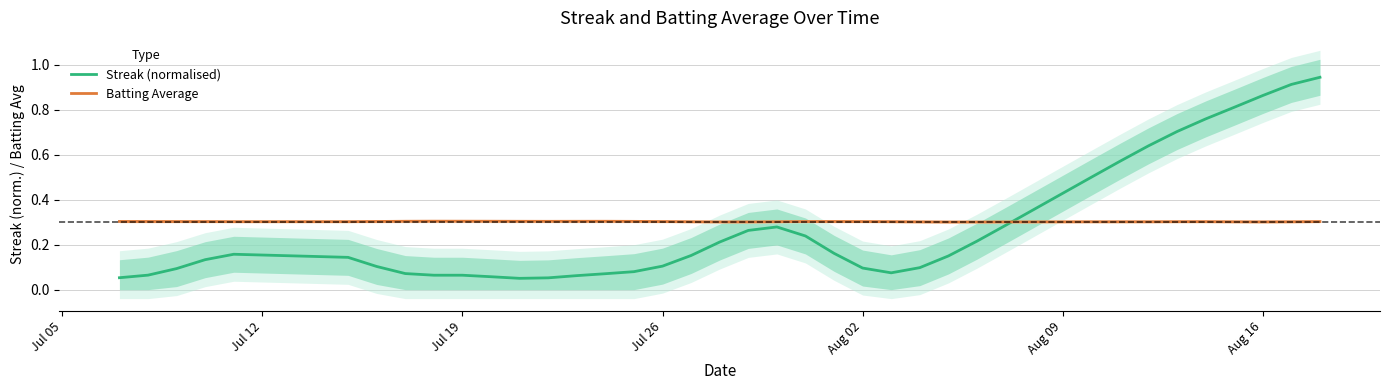

How many lines are shown in the chart?

2